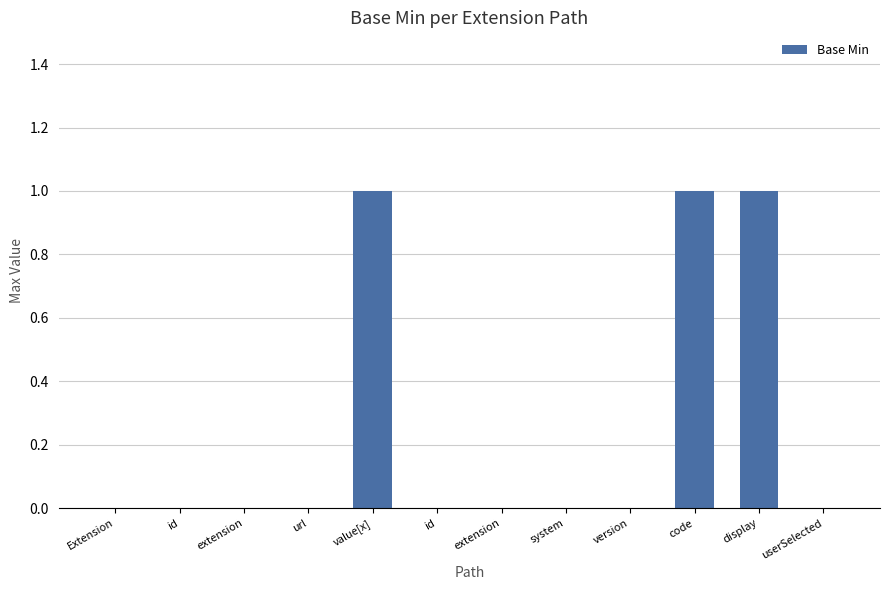

How many data points does each series have?

12